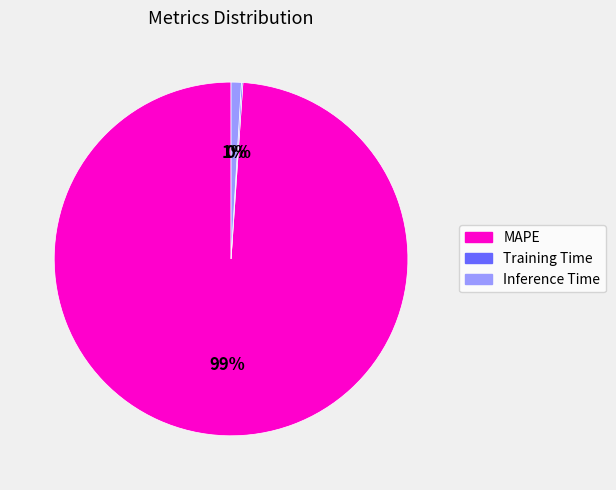

True or false: MAPE accounts for 99% of the total.

True